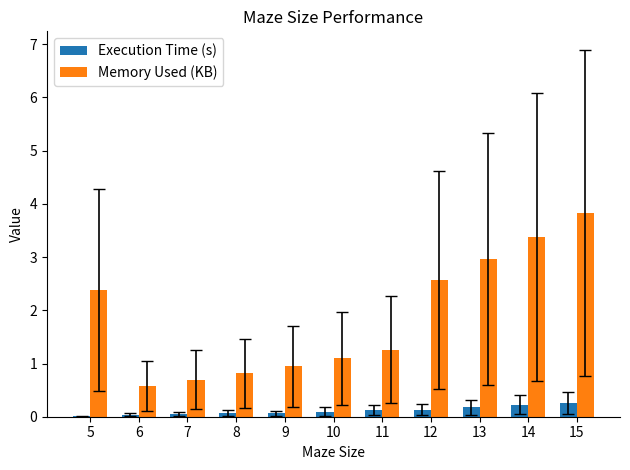

Which series has the largest total across all categories?

Memory Used (KB)